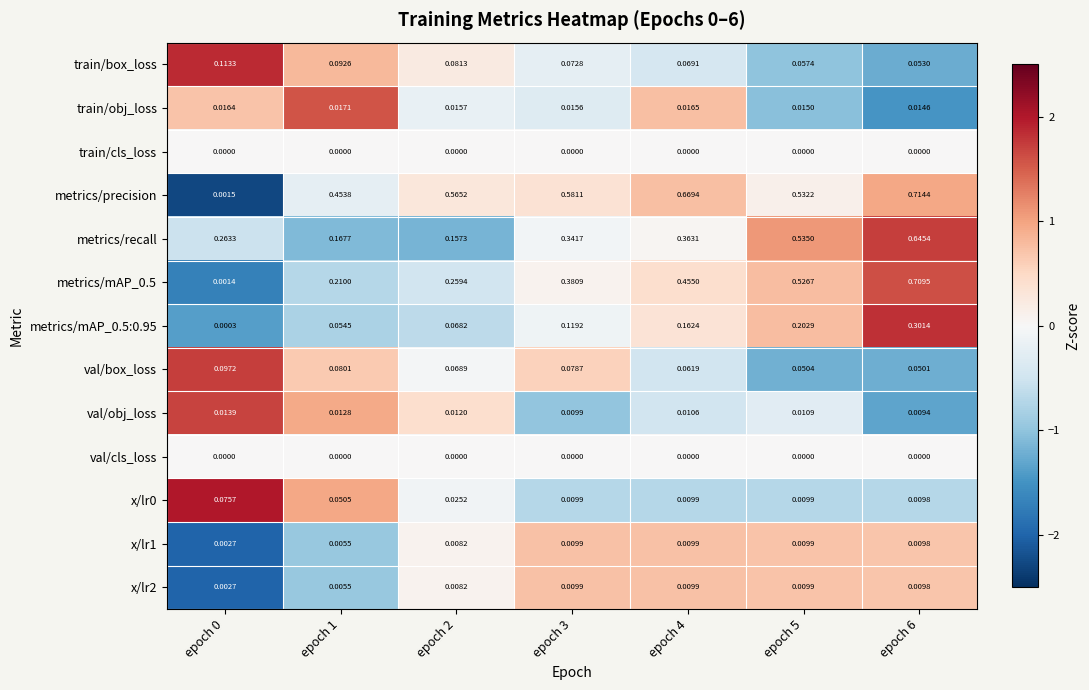

Between epoch 2 and epoch 3, which series saw the biggest shift?

metrics/recall